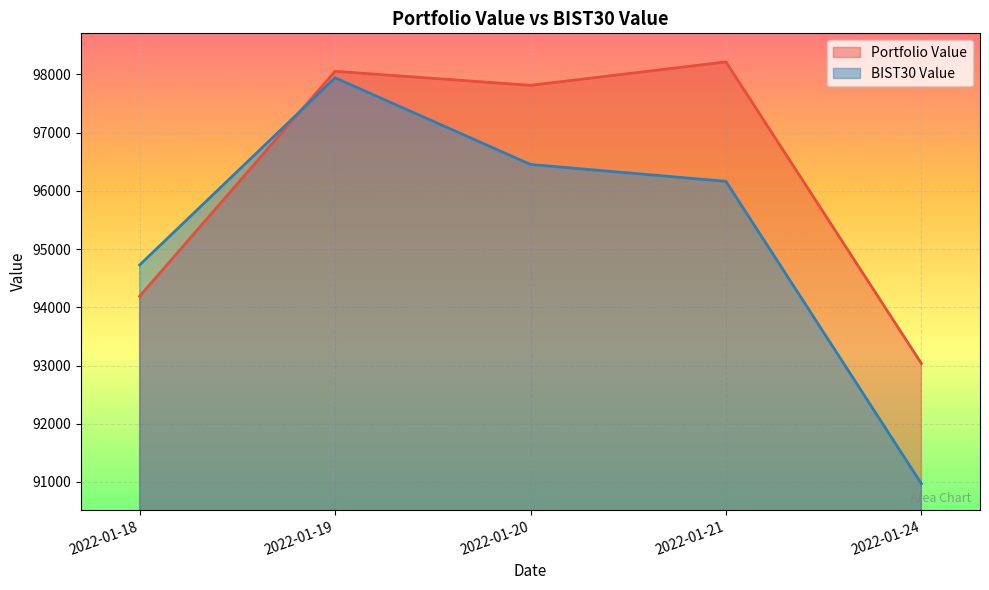

How many data points in Portfolio Value are above 97811?

3